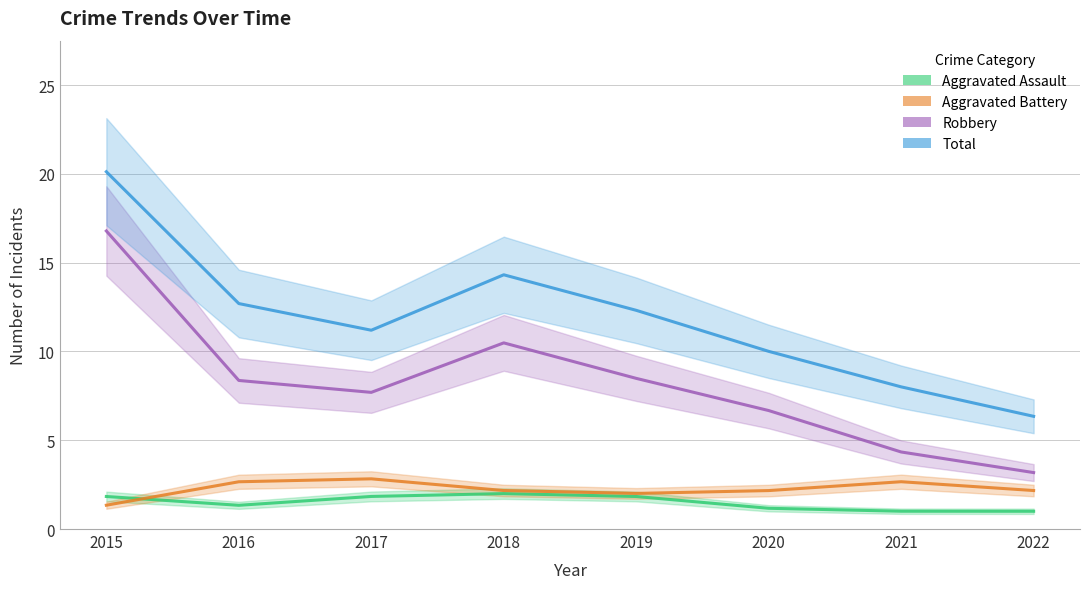

What is the sum of all Total values?

95.0